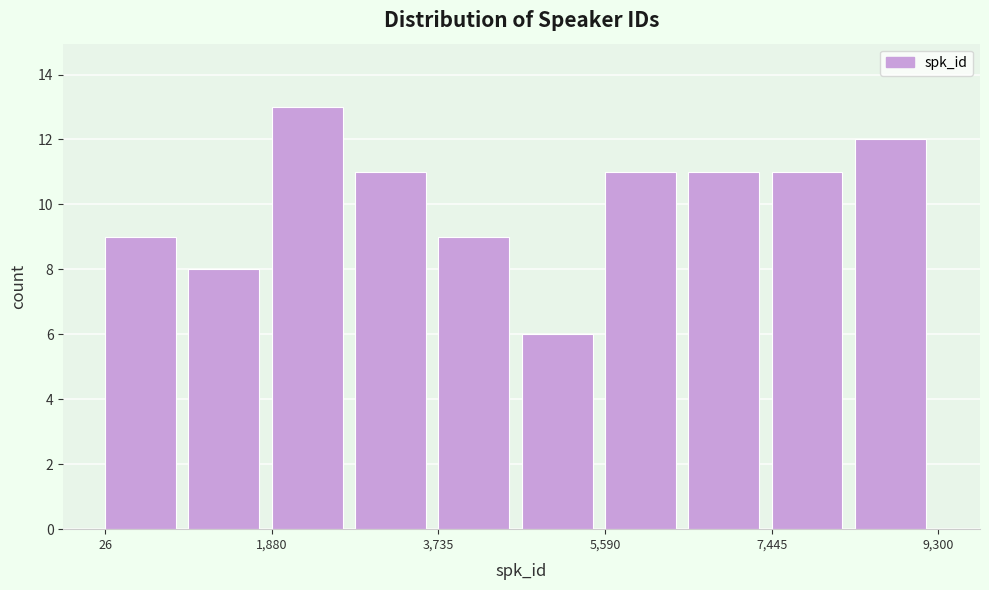

Reading left to right, transcribe this chart: for each bar, give the range it covers on the x-axis and its height. Neither the bar edges nor the heights are printed on the chart, so give them approximately, as read against the axes.

0 to 1000: 9
1000 to 1800: 8
1800 to 2800: 13
2800 to 3800: 11
3800 to 4600: 9
4600 to 5600: 6
5600 to 6600: 11
6600 to 7400: 11
7400 to 8400: 11
8400 to 9400: 12